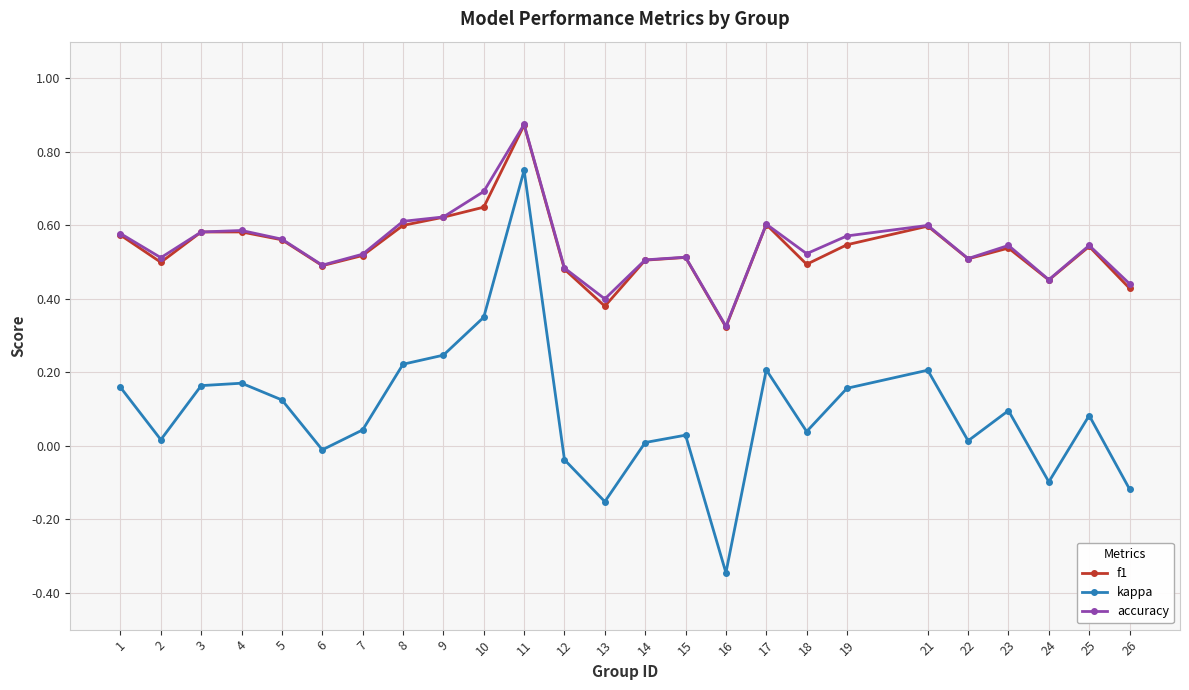

How many lines are shown in the chart?

3